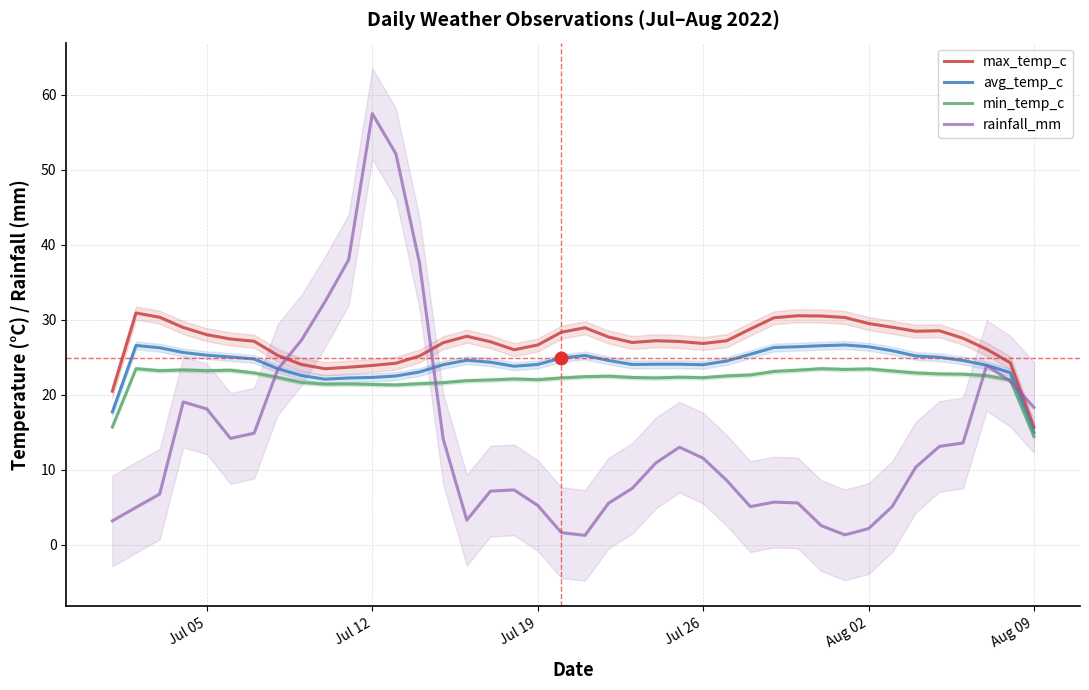

True or false: avg_temp_c has a value of 15.0 at Aug 09.

True